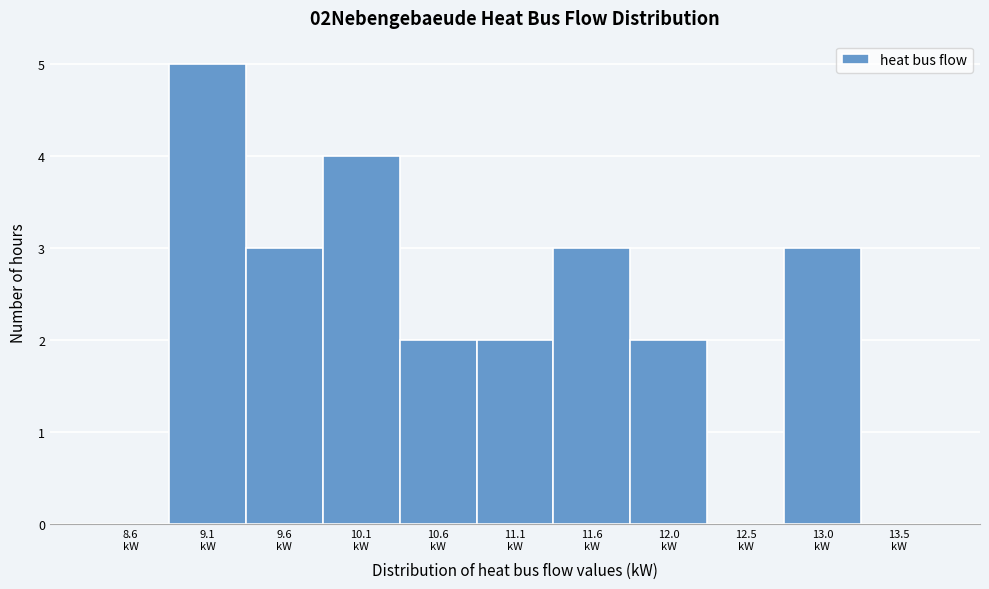

What is the greatest value displayed?

5